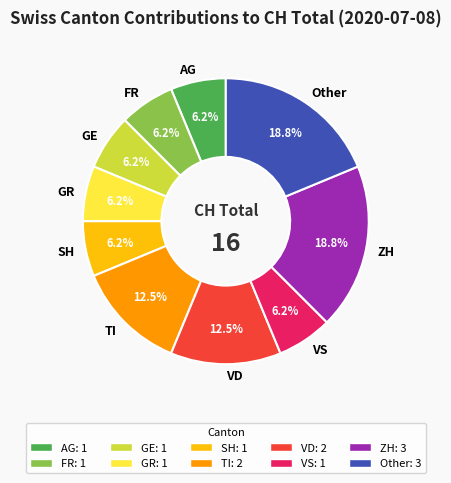

Does VD account for over 50% of the chart?

No